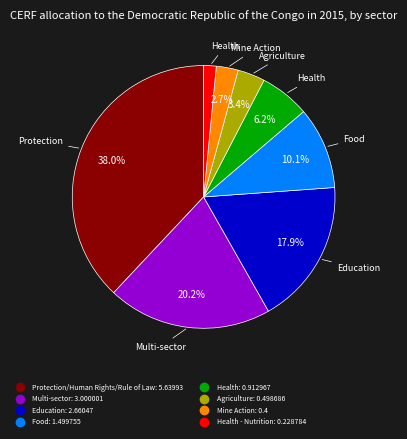

Is there any slice that represents more than half of the pie?

No